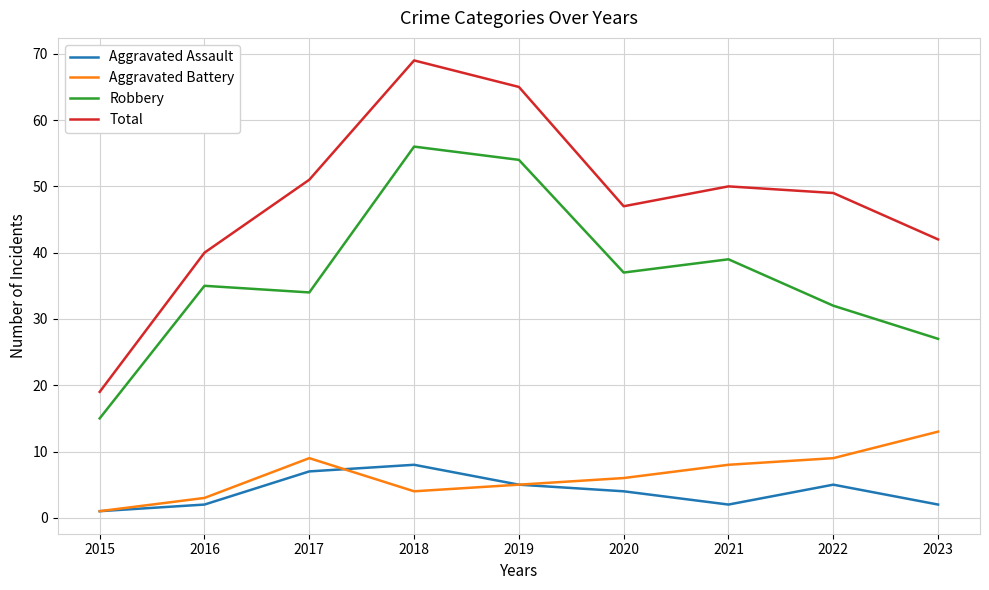

Is the value of Aggravated Assault at 2017 greater than the value of Total at 2015?

No